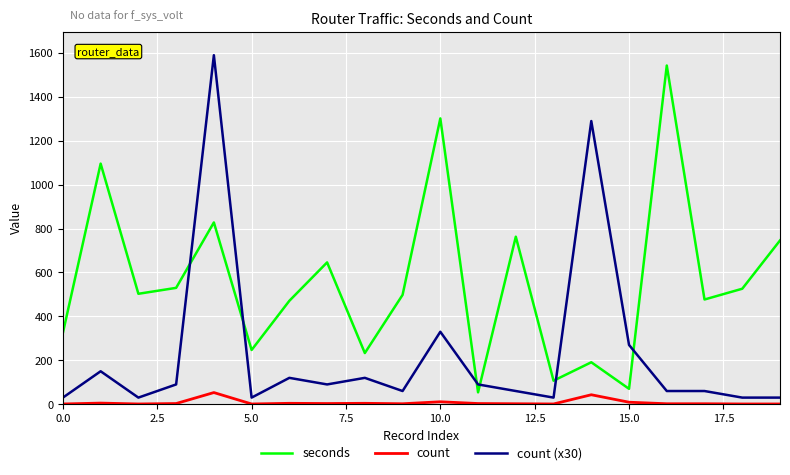

At how many categories does at least one series exceed 282?

15